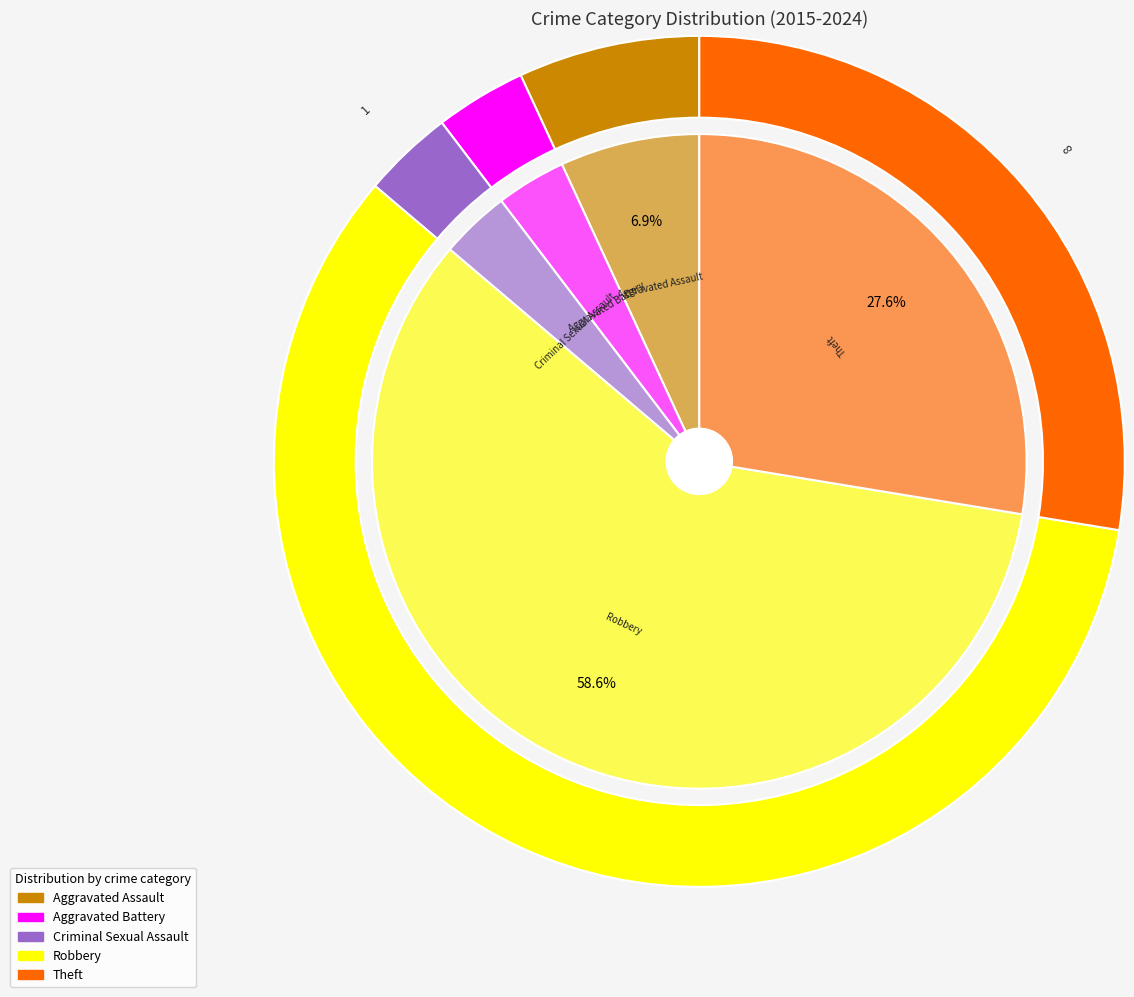

What percentage is the Robbery slice, to the nearest percent?

59%